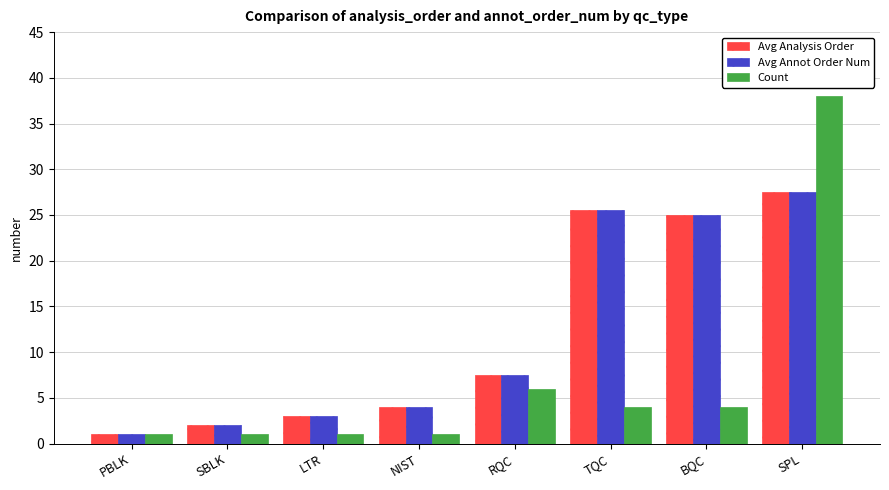

What is the difference between the highest and lowest values at RQC?

1.5